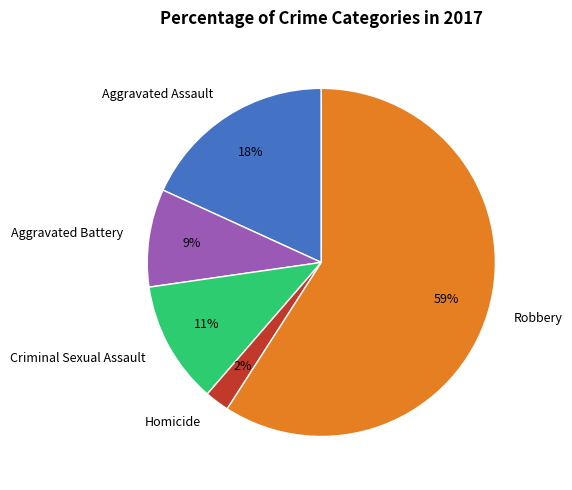

Which has a higher value, Criminal Sexual Assault or Aggravated Battery?

Criminal Sexual Assault